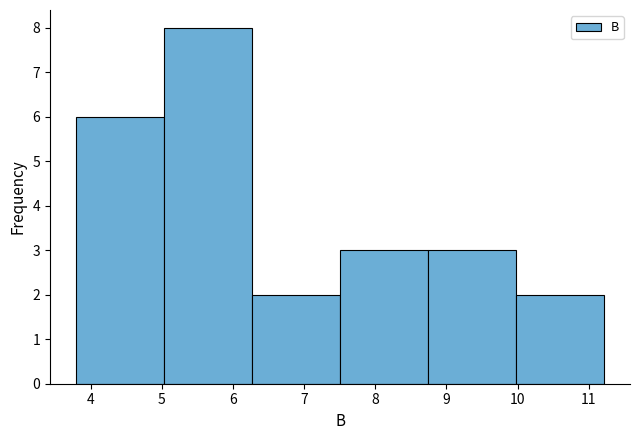

Reading left to right, transcribe this chart: for each bar, give the range it covers on the x-axis and its height. Neither the bar edges nor the heights are printed on the chart, so give them approximately, as read against the axes.

3.8 to 5.0: 6
5.0 to 6.3: 8
6.3 to 7.5: 2
7.5 to 8.7: 3
8.7 to 10.0: 3
10.0 to 11.2: 2